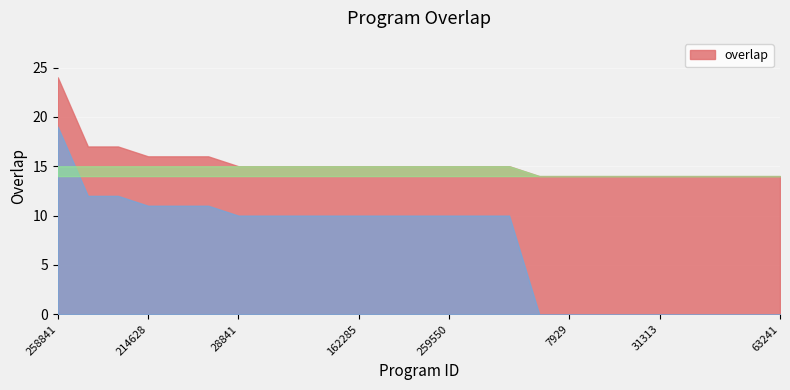

How many data points are less than 15?

9